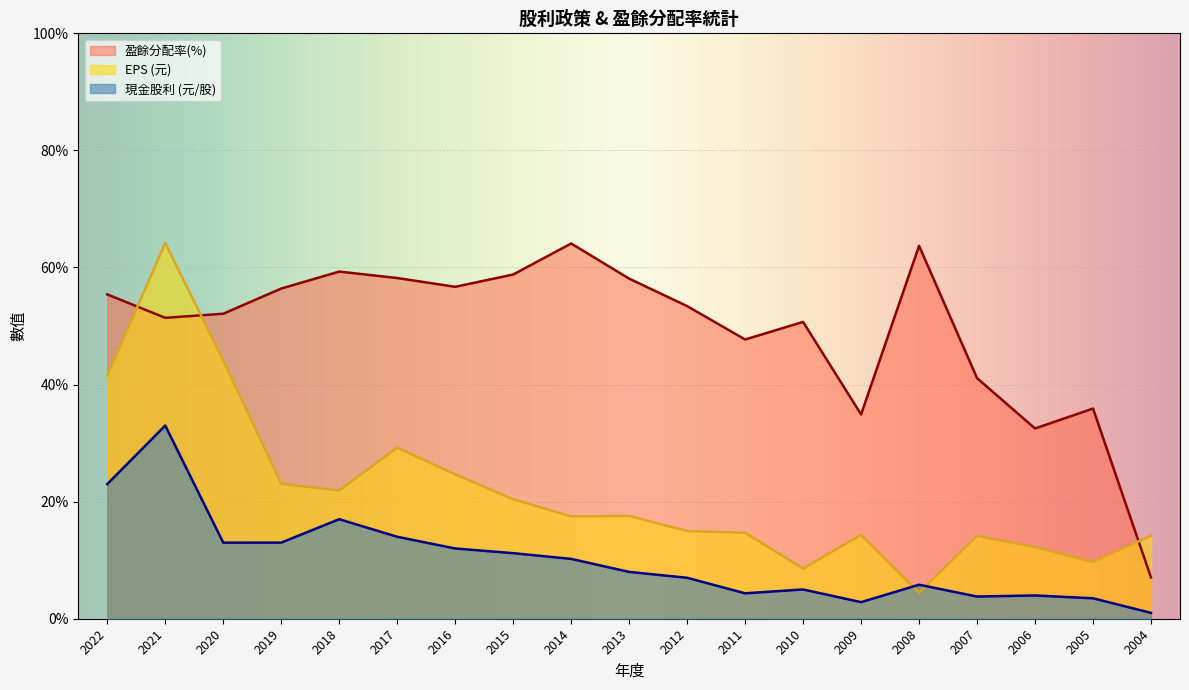

True or false: EPS (元) and 股利合計 intersect in this chart.

True